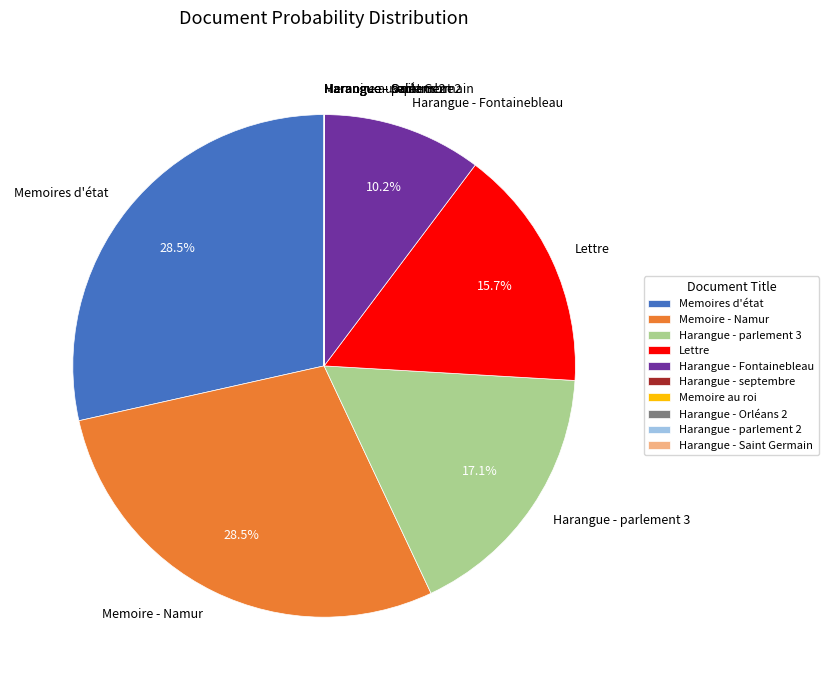

Between Harangue - Fontainebleau and Lettre, which is larger?

Lettre